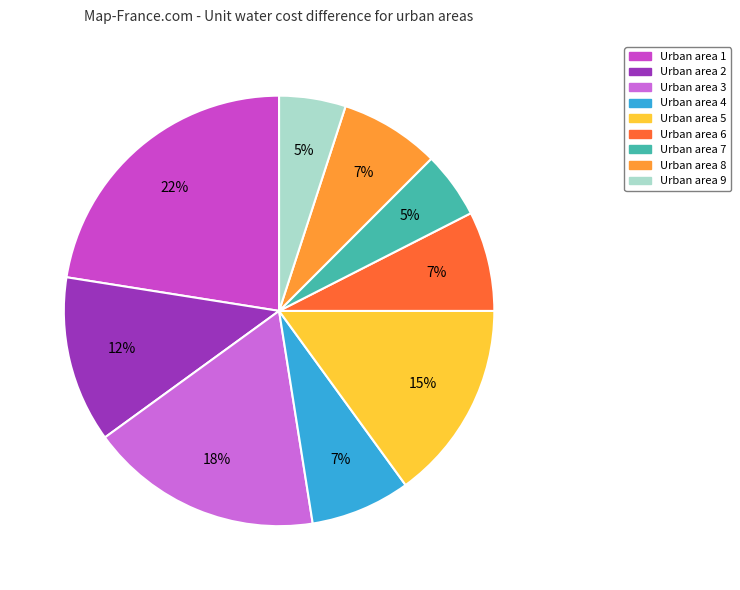

To the nearest percent, what is the average slice percentage?

11%